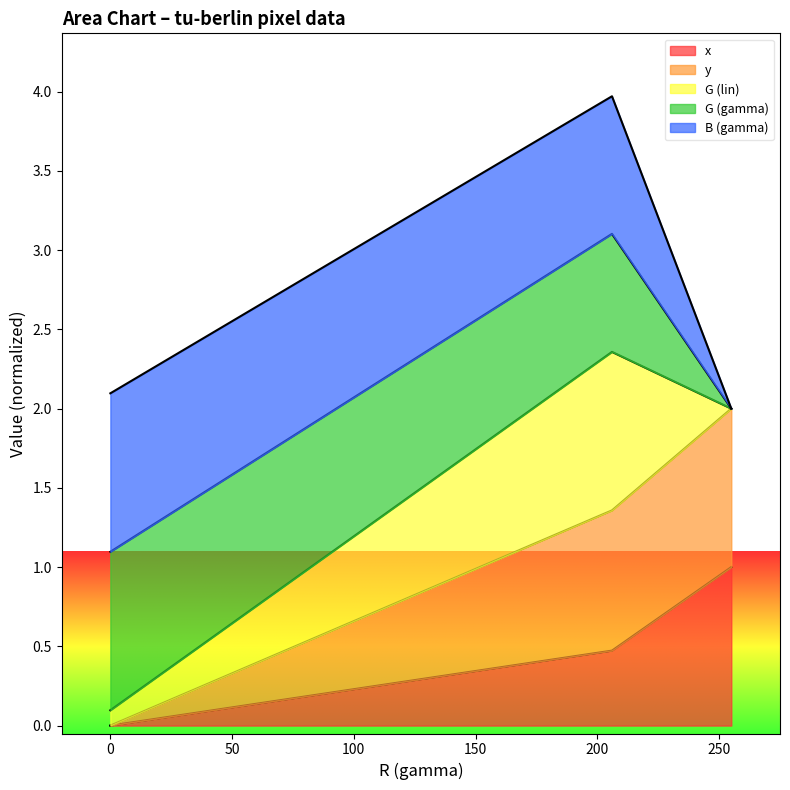

How many lines are shown in the chart?

5